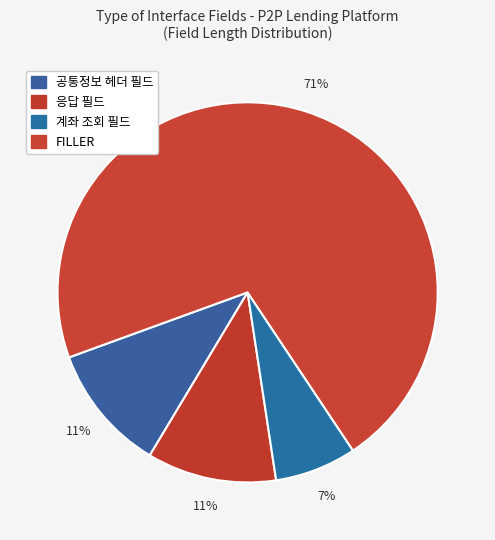

How many segments does this pie chart have?

4